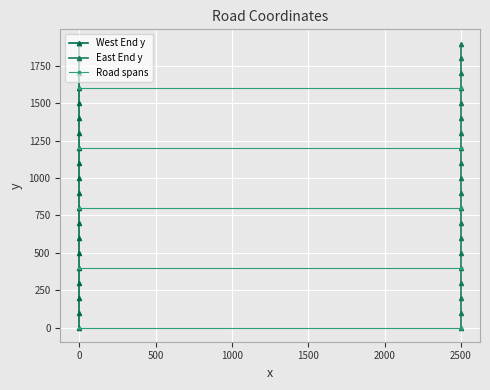

Where is East End y nearest to the value 950?

2500